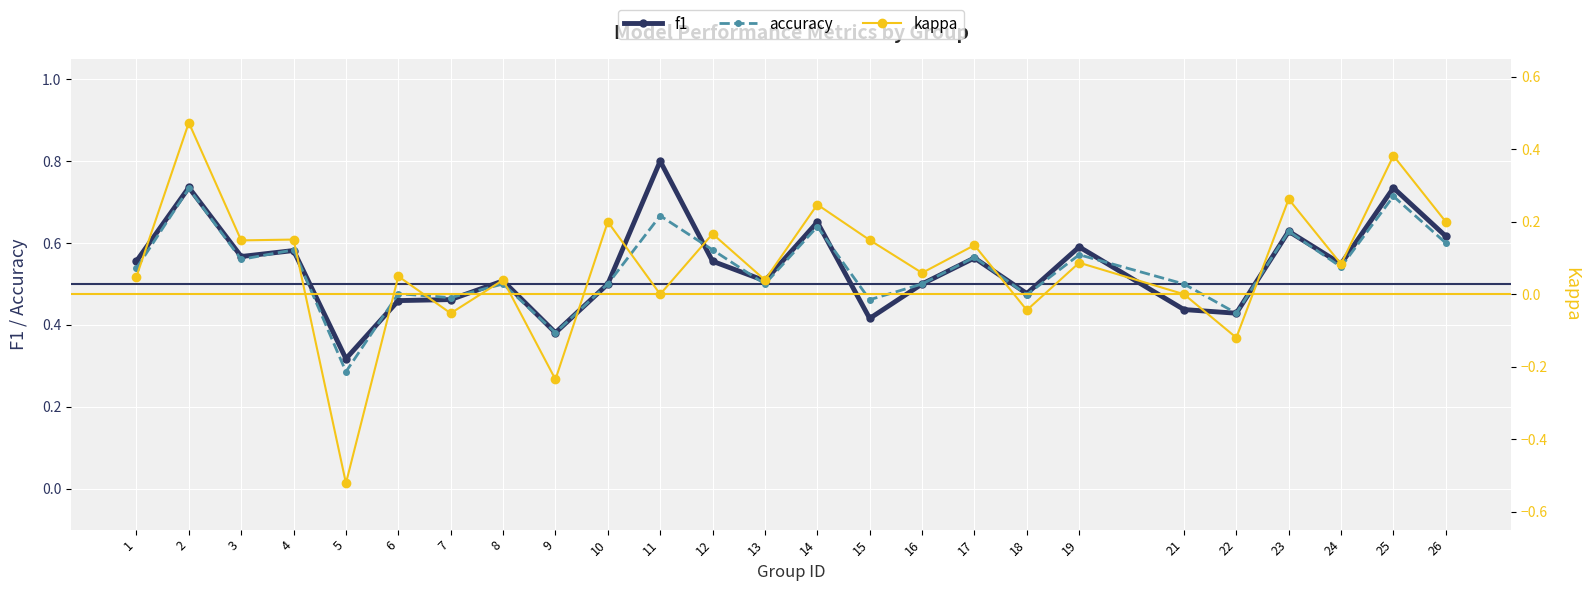

How many lines are shown in the chart?

3